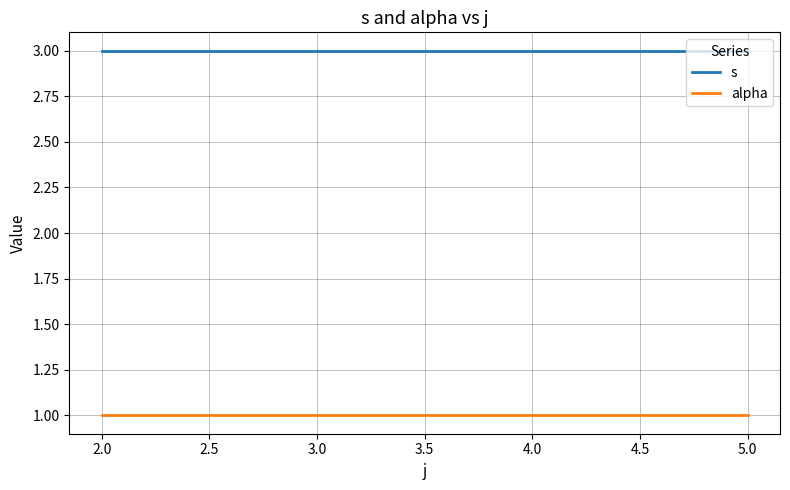

Count the number of data series in this chart.

2